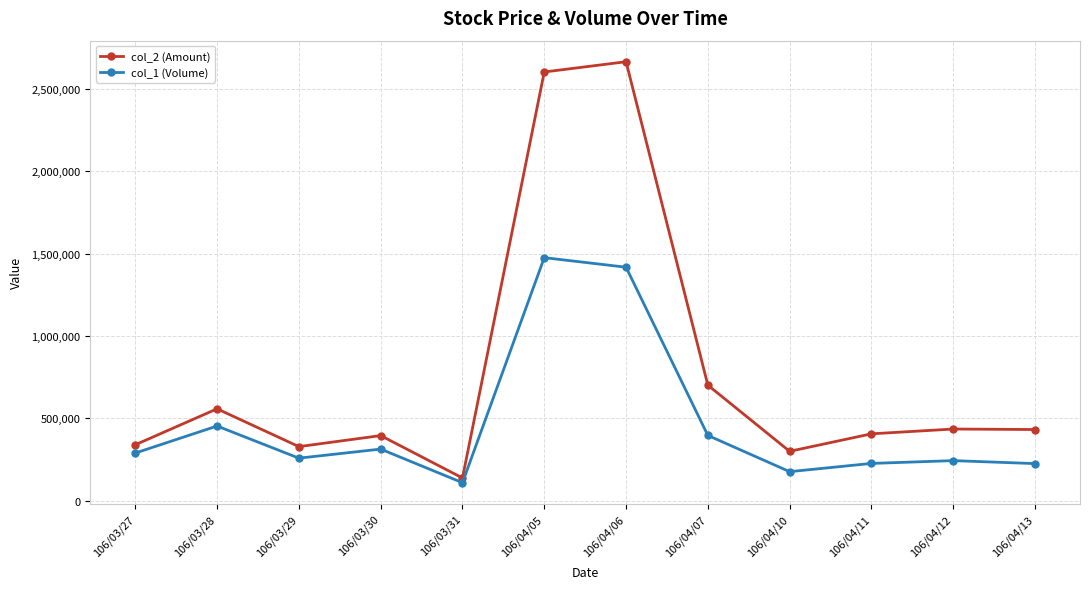

What is the spread (max minus min) of values at 106/03/27?

50200